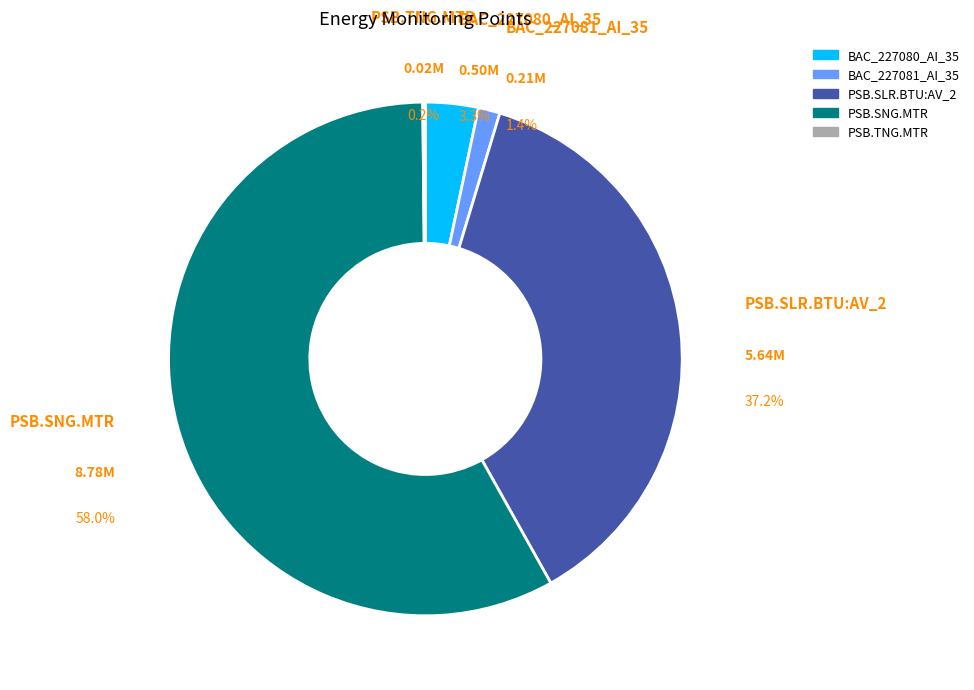

Which slice is the largest?

PSB.SNG.MTR